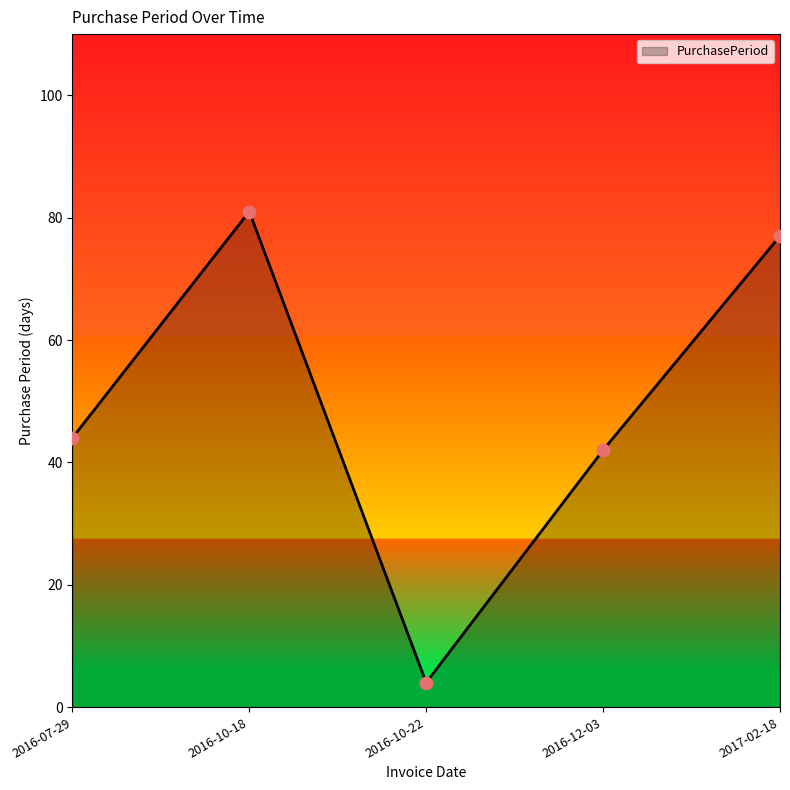

What is the change in value from 2016-10-18 to 2016-12-03?

-39